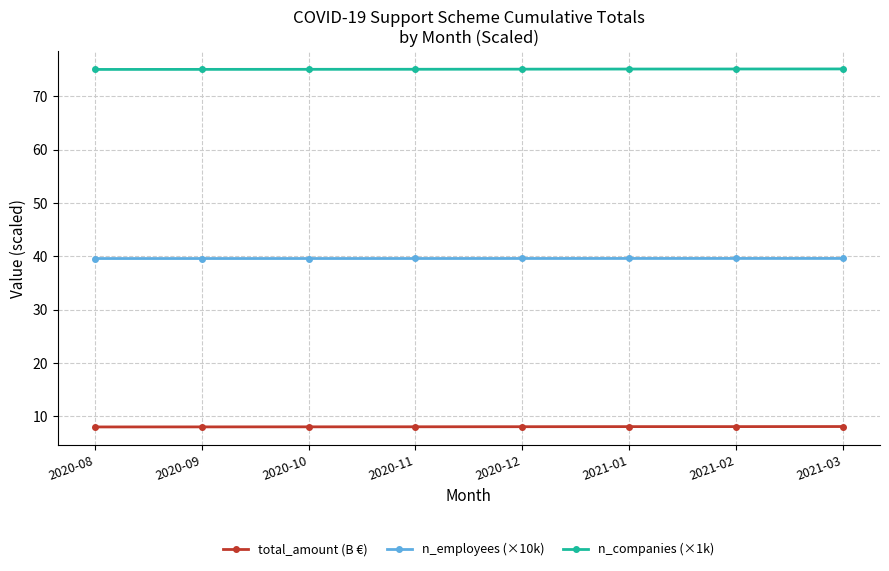

What is the label of the 5th point from the right?

2020-11